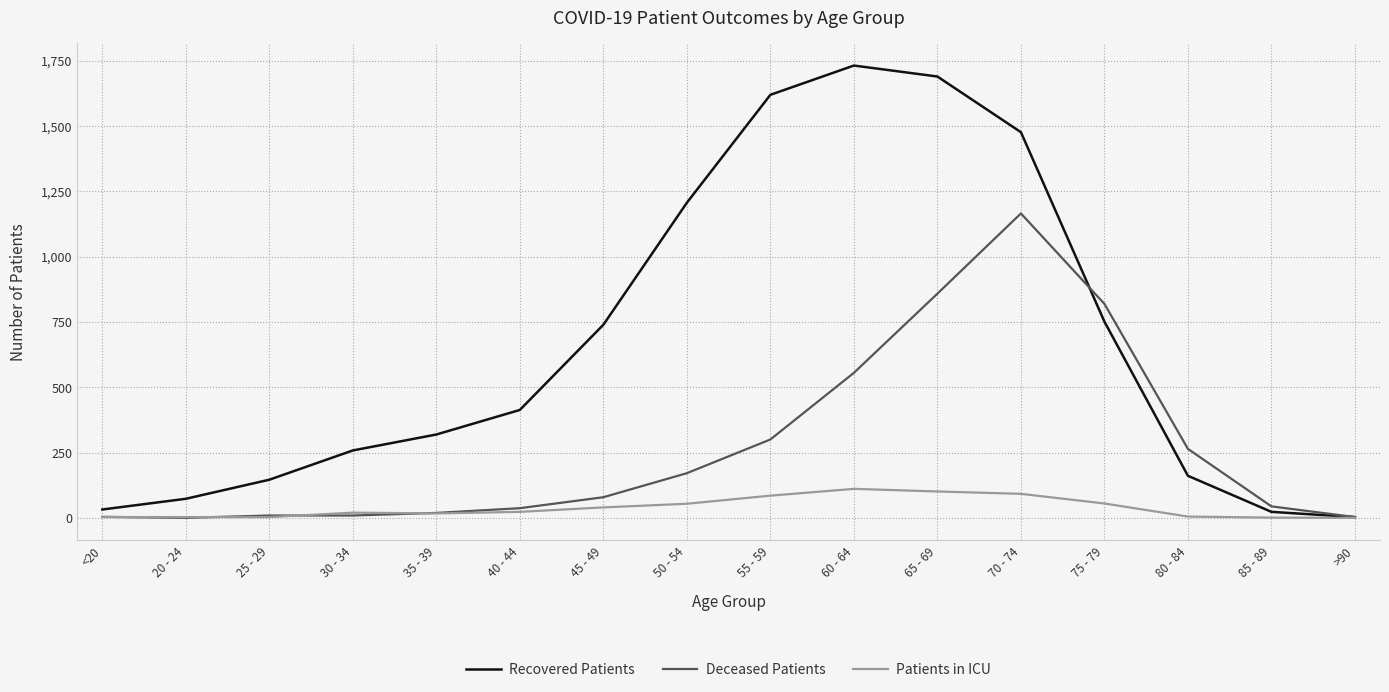

Which series has the largest range (max minus min)?

Recovered Patients